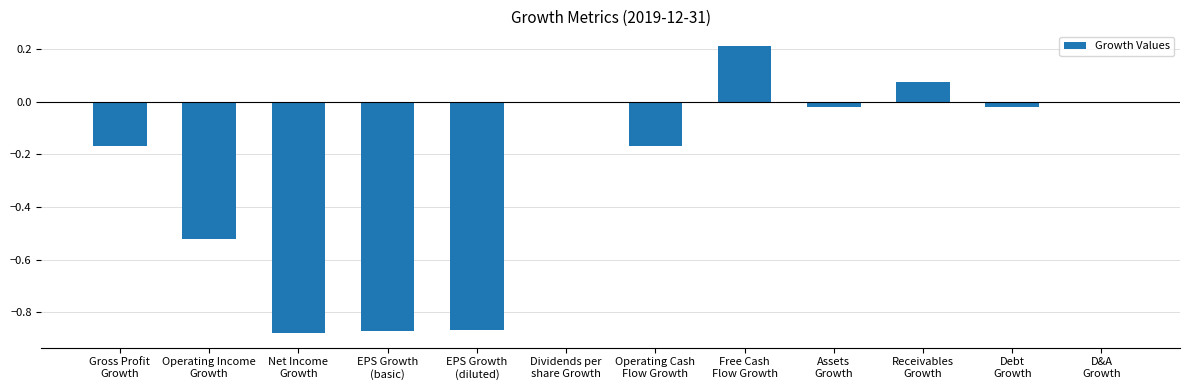

Are the bars horizontal?

No